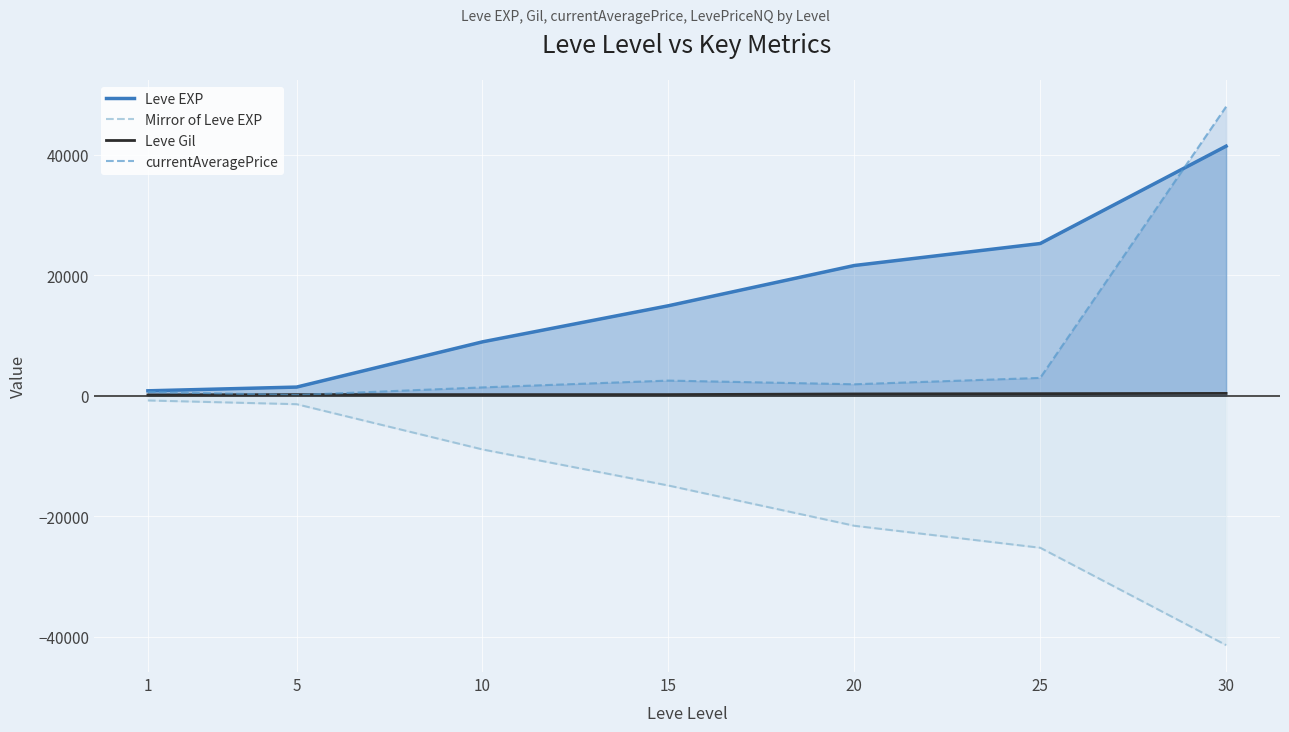

List the labels in order of Leve EXP value, smallest first.

1, 5, 10, 15, 20, 25, 30